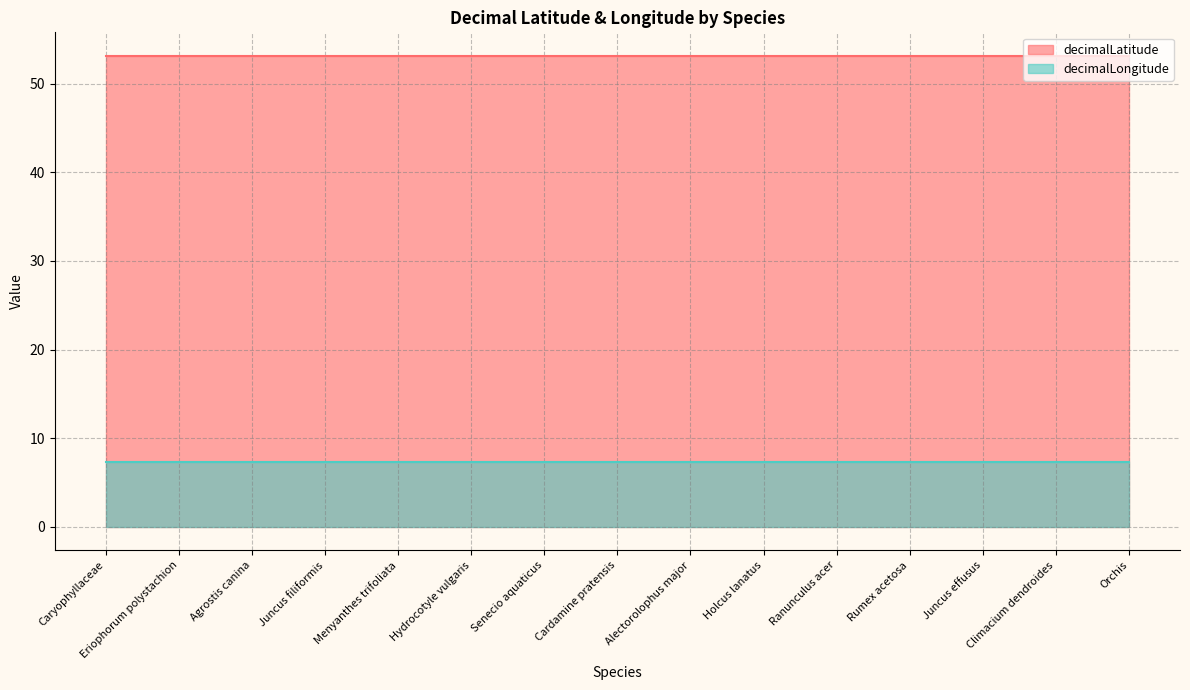

True or false: decimalLongitude and decimalLatitude intersect in this chart.

False